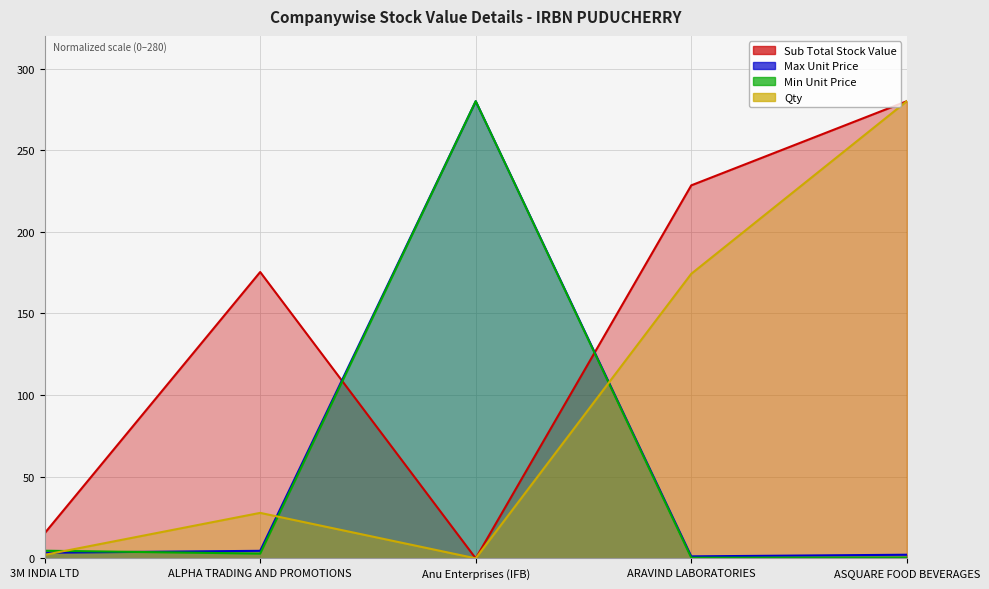

What is the label of the 5th point from the left?

ASQUARE FOOD BEVERAGES